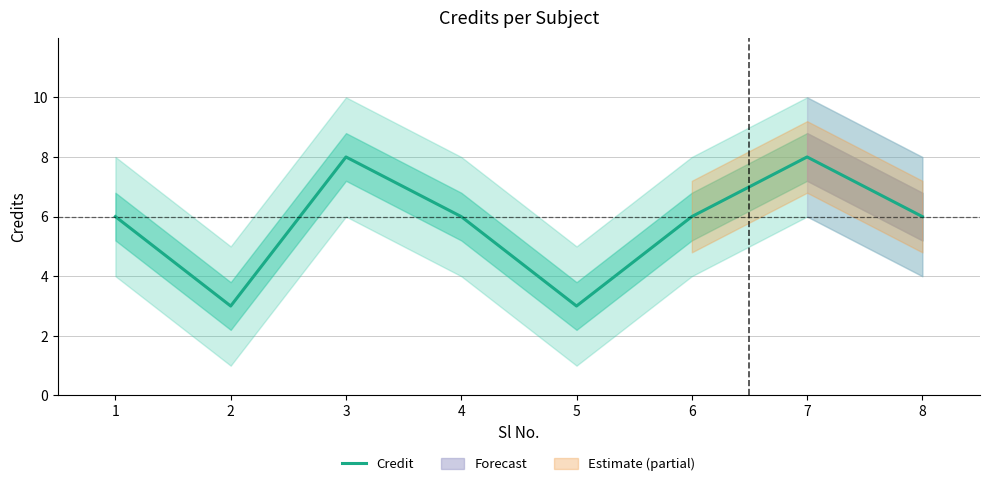

What is the minimum value shown in the chart?

3